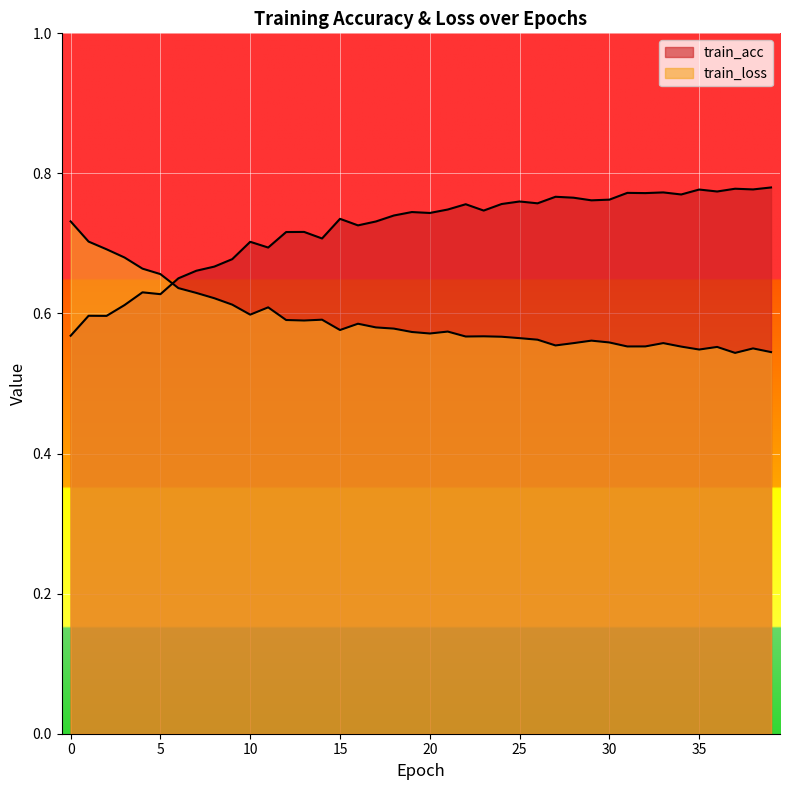

What is the total value across all series at 22?

1.3